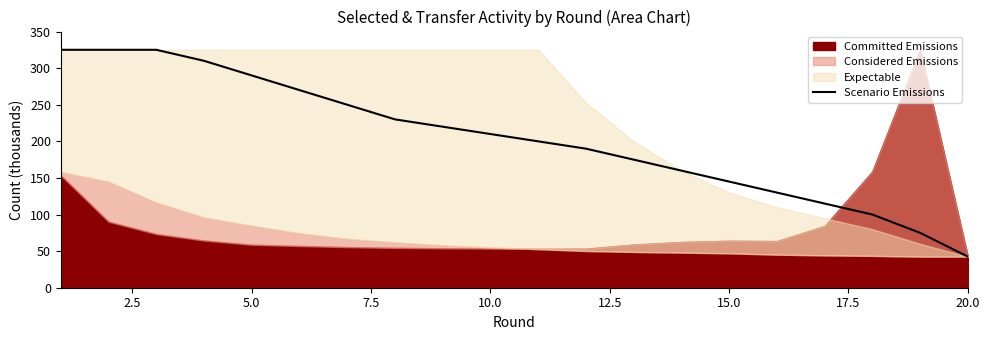

What is the minimum value for Scenario Emissions?

42.5